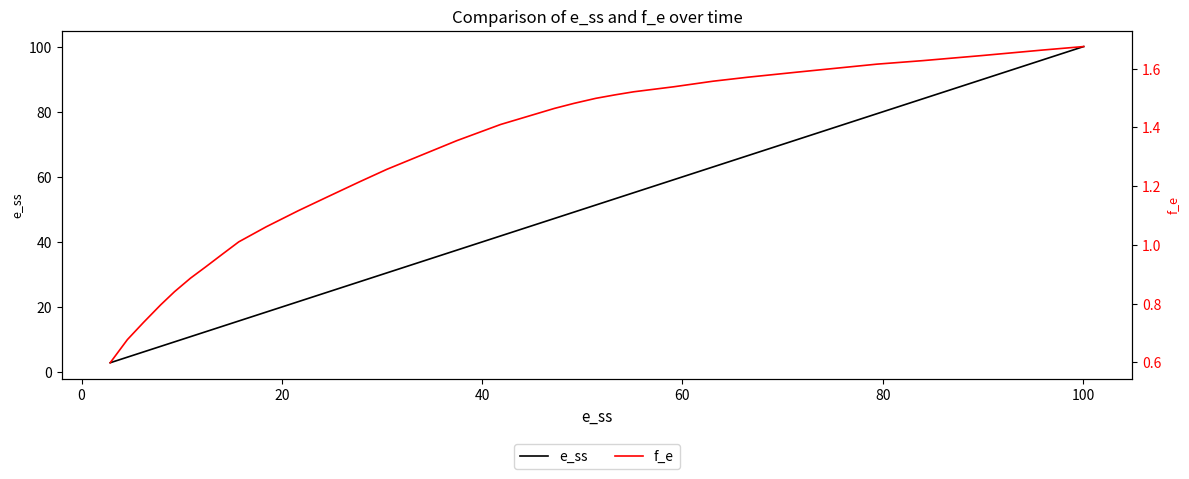

How many series are shown in this chart?

2